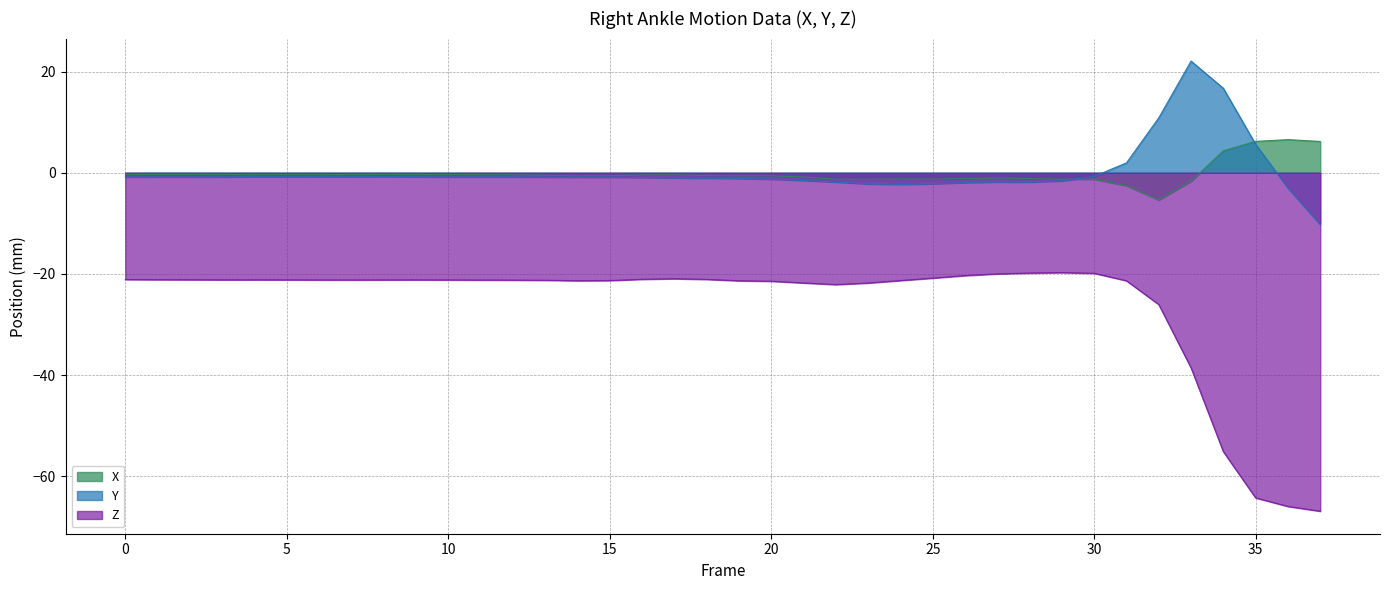

True or false: Z and X cross at least once.

False